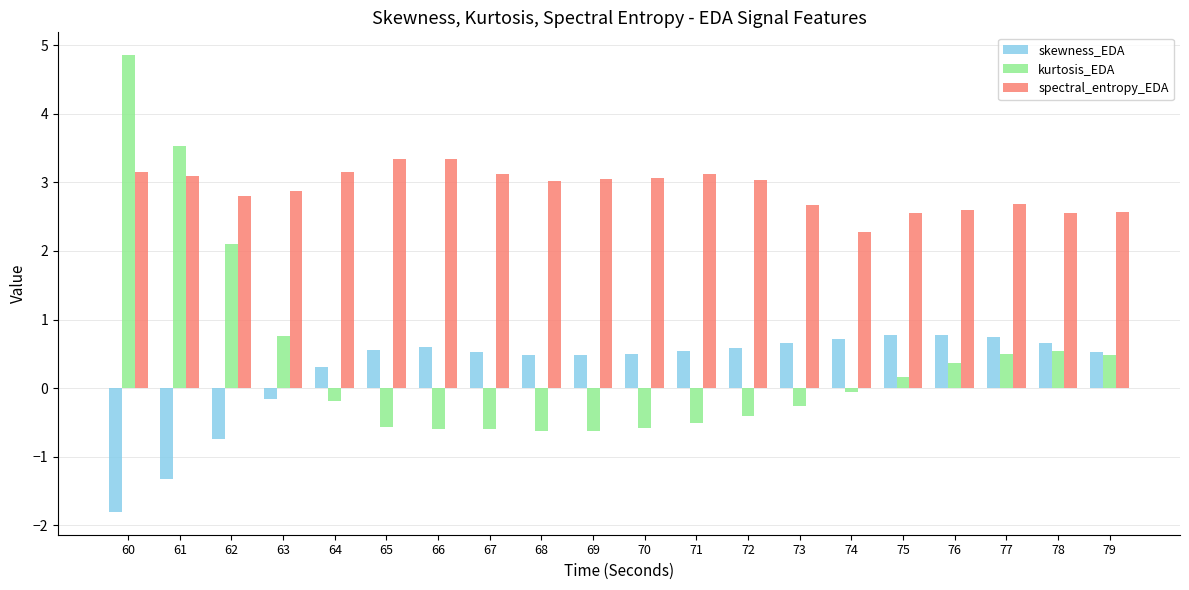

Between 62 and 69, which series saw the biggest shift?

kurtosis_EDA